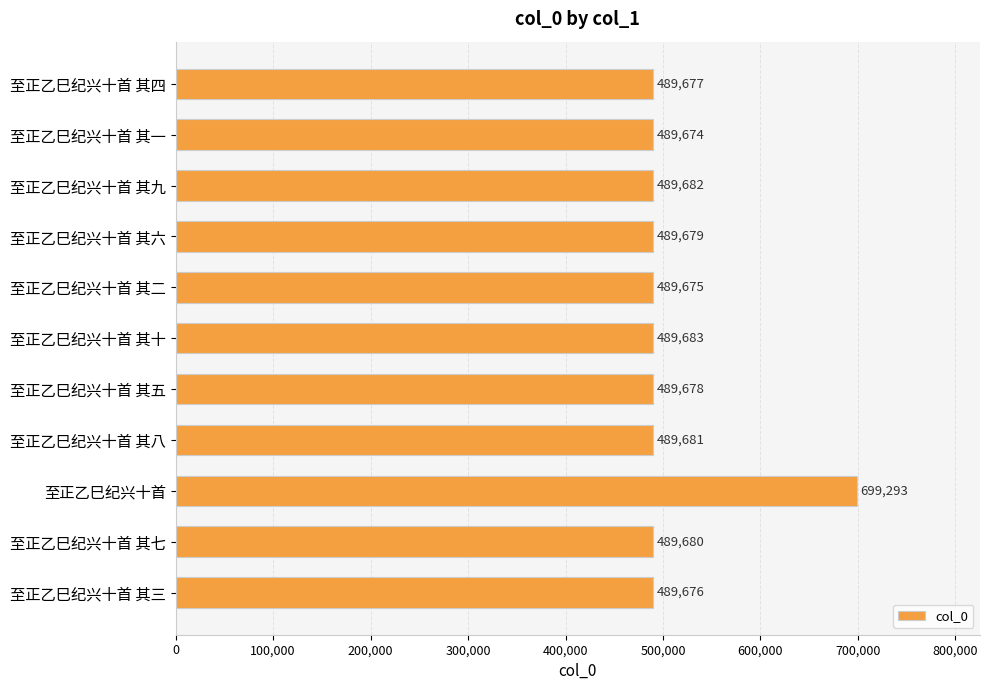

At which label is the value closest to 594483?

至正乙巳纪兴十首 其十